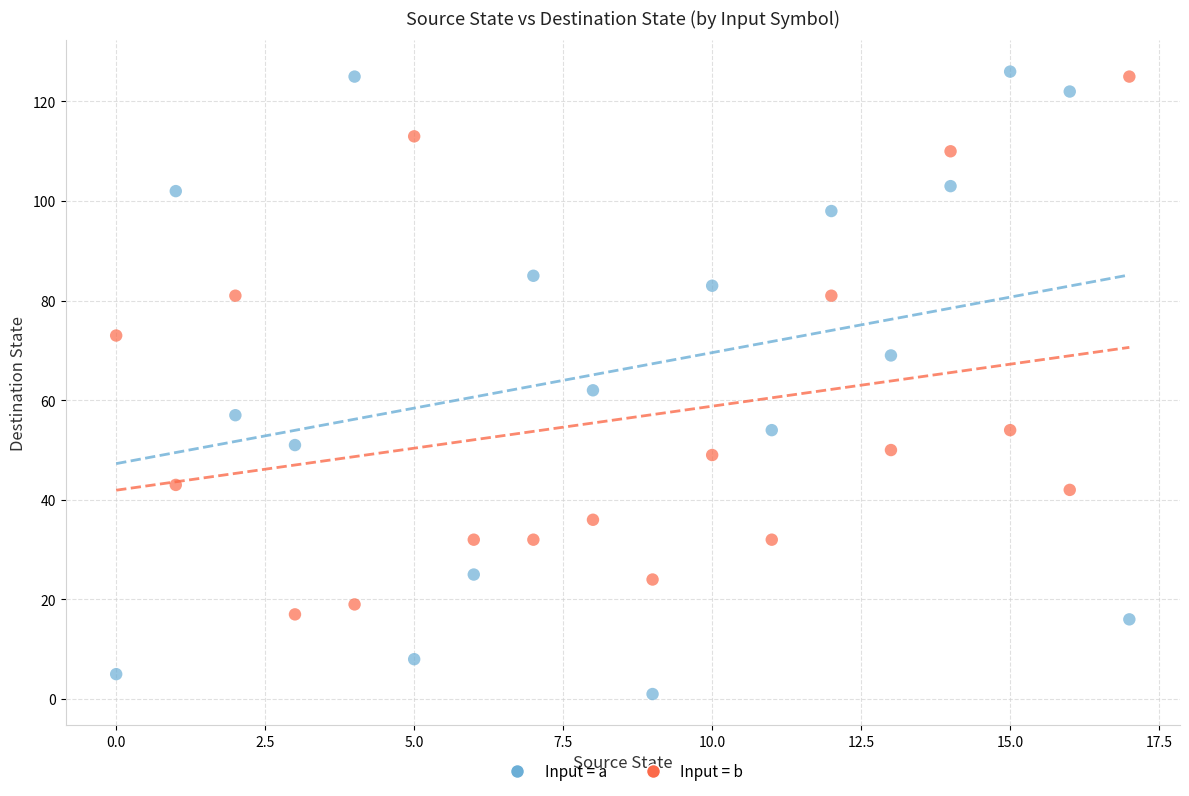

Which series has the widest spread of Y values?

Input = a